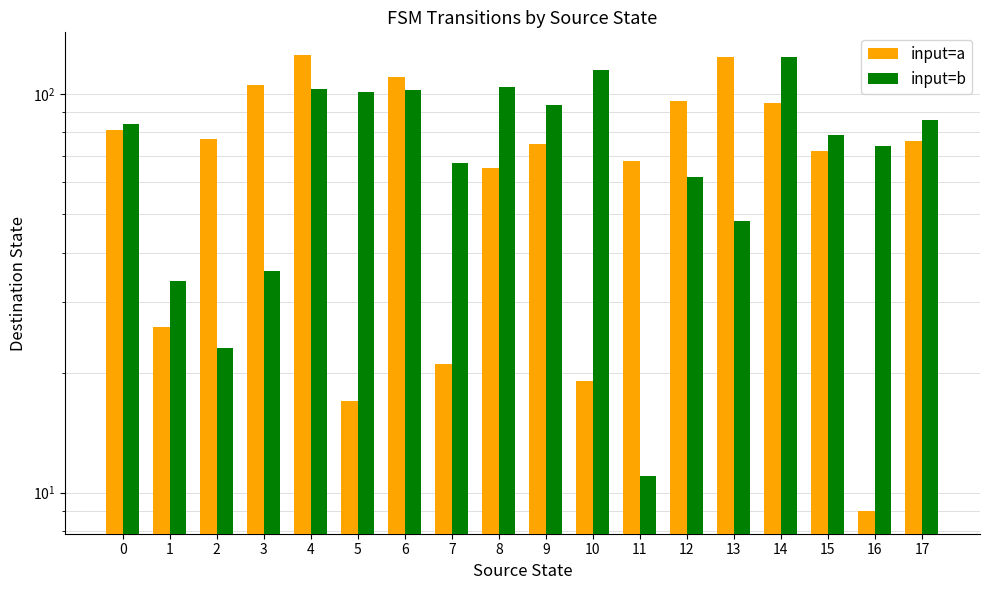

What are all the series names shown in the legend?

input=a, input=b